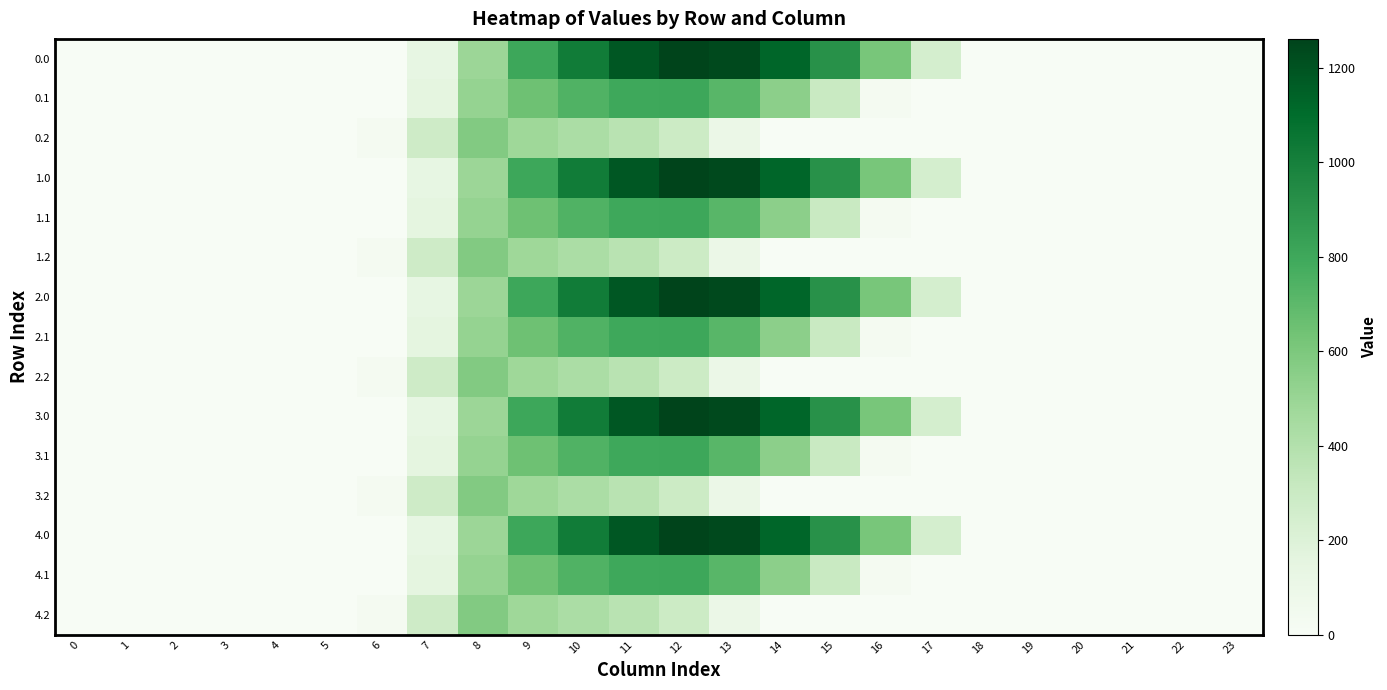

Reading right to left, extract all data points from this chart.

0.0: 23=0.0	22=0.0	21=0.0	20=0.0	19=0.0	18=0.0	17=243.5	16=613.0	15=911.8	14=1128.6	13=1237.4	12=1261.6	11=1185.2	10=1023.2	9=804.0	8=489.3	7=134.3	6=0.0	5=0.0	4=0.0	3=0.0	2=0.0	1=0.0	0=0.0
0.1: 23=0.0	22=0.0	21=0.0	20=0.0	19=0.0	18=0.0	17=0.0	16=26.8	15=301.4	14=544.1	13=715.3	12=806.9	11=800.2	10=742.1	9=646.9	8=514.8	7=153.2	6=0.0	5=0.0	4=0.0	3=0.0	2=0.0	1=0.0	0=0.0
0.2: 23=0.0	22=0.0	21=0.0	20=0.0	19=0.0	18=0.0	17=0.0	16=0.0	15=0.0	14=0.0	13=107.8	12=289.5	11=374.4	10=430.5	9=480.7	8=576.6	7=276.9	6=29.3	5=0.0	4=0.0	3=0.0	2=0.0	1=0.0	0=0.0
1.0: 23=0.0	22=0.0	21=0.0	20=0.0	19=0.0	18=0.0	17=243.5	16=613.0	15=911.8	14=1128.6	13=1237.4	12=1261.6	11=1185.2	10=1023.2	9=804.0	8=489.3	7=134.3	6=0.0	5=0.0	4=0.0	3=0.0	2=0.0	1=0.0	0=0.0
1.1: 23=0.0	22=0.0	21=0.0	20=0.0	19=0.0	18=0.0	17=0.0	16=26.8	15=301.4	14=544.1	13=715.3	12=806.9	11=800.2	10=742.1	9=646.9	8=514.8	7=153.2	6=0.0	5=0.0	4=0.0	3=0.0	2=0.0	1=0.0	0=0.0
1.2: 23=0.0	22=0.0	21=0.0	20=0.0	19=0.0	18=0.0	17=0.0	16=0.0	15=0.0	14=0.0	13=107.8	12=289.5	11=374.4	10=430.5	9=480.7	8=576.6	7=276.9	6=29.3	5=0.0	4=0.0	3=0.0	2=0.0	1=0.0	0=0.0
2.0: 23=0.0	22=0.0	21=0.0	20=0.0	19=0.0	18=0.0	17=243.5	16=613.0	15=911.8	14=1128.6	13=1237.4	12=1261.6	11=1185.2	10=1023.2	9=804.0	8=489.3	7=134.3	6=0.0	5=0.0	4=0.0	3=0.0	2=0.0	1=0.0	0=0.0
2.1: 23=0.0	22=0.0	21=0.0	20=0.0	19=0.0	18=0.0	17=0.0	16=26.8	15=301.4	14=544.1	13=715.3	12=806.9	11=800.2	10=742.1	9=646.9	8=514.8	7=153.2	6=0.0	5=0.0	4=0.0	3=0.0	2=0.0	1=0.0	0=0.0
2.2: 23=0.0	22=0.0	21=0.0	20=0.0	19=0.0	18=0.0	17=0.0	16=0.0	15=0.0	14=0.0	13=107.8	12=289.5	11=374.4	10=430.5	9=480.7	8=576.6	7=276.9	6=29.3	5=0.0	4=0.0	3=0.0	2=0.0	1=0.0	0=0.0
3.0: 23=0.0	22=0.0	21=0.0	20=0.0	19=0.0	18=0.0	17=243.5	16=613.0	15=911.8	14=1128.6	13=1237.4	12=1261.6	11=1185.2	10=1023.2	9=804.0	8=489.3	7=134.3	6=0.0	5=0.0	4=0.0	3=0.0	2=0.0	1=0.0	0=0.0
3.1: 23=0.0	22=0.0	21=0.0	20=0.0	19=0.0	18=0.0	17=0.0	16=26.8	15=301.4	14=544.1	13=715.3	12=806.9	11=800.2	10=742.1	9=646.9	8=514.8	7=153.2	6=0.0	5=0.0	4=0.0	3=0.0	2=0.0	1=0.0	0=0.0
3.2: 23=0.0	22=0.0	21=0.0	20=0.0	19=0.0	18=0.0	17=0.0	16=0.0	15=0.0	14=0.0	13=107.8	12=289.5	11=374.4	10=430.5	9=480.7	8=576.6	7=276.9	6=29.3	5=0.0	4=0.0	3=0.0	2=0.0	1=0.0	0=0.0
4.0: 23=0.0	22=0.0	21=0.0	20=0.0	19=0.0	18=0.0	17=243.5	16=613.0	15=911.8	14=1128.6	13=1237.4	12=1261.6	11=1185.2	10=1023.2	9=804.0	8=489.3	7=134.3	6=0.0	5=0.0	4=0.0	3=0.0	2=0.0	1=0.0	0=0.0
4.1: 23=0.0	22=0.0	21=0.0	20=0.0	19=0.0	18=0.0	17=0.0	16=26.8	15=301.4	14=544.1	13=715.3	12=806.9	11=800.2	10=742.1	9=646.9	8=514.8	7=153.2	6=0.0	5=0.0	4=0.0	3=0.0	2=0.0	1=0.0	0=0.0
4.2: 23=0.0	22=0.0	21=0.0	20=0.0	19=0.0	18=0.0	17=0.0	16=0.0	15=0.0	14=0.0	13=107.8	12=289.5	11=374.4	10=430.5	9=480.7	8=576.6	7=276.9	6=29.3	5=0.0	4=0.0	3=0.0	2=0.0	1=0.0	0=0.0